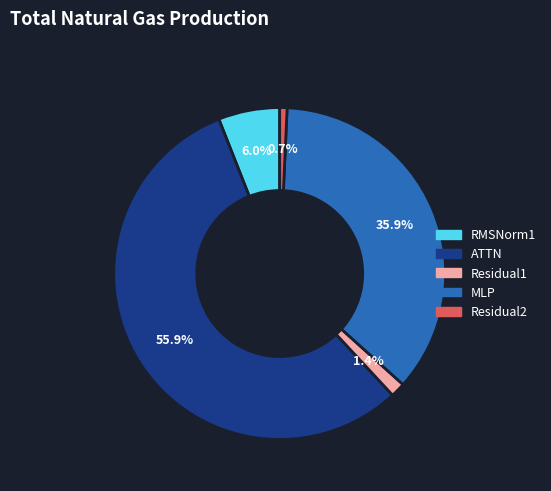

How many slices are in this pie chart?

5